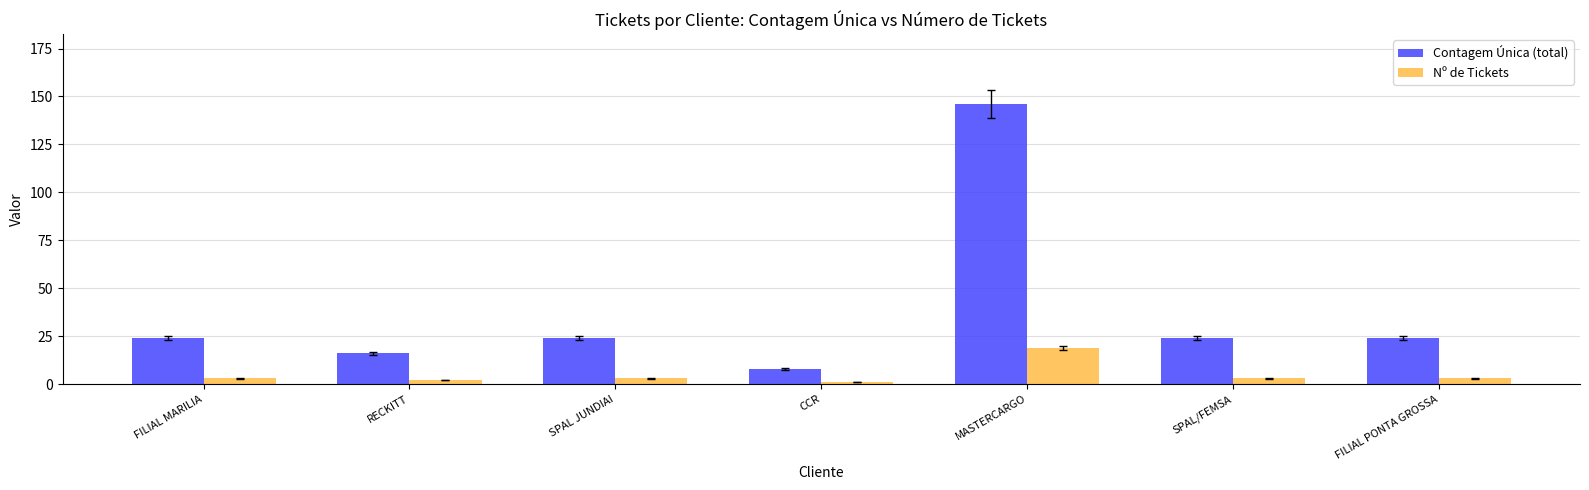

What is the total value across all series at MASTERCARGO?

165